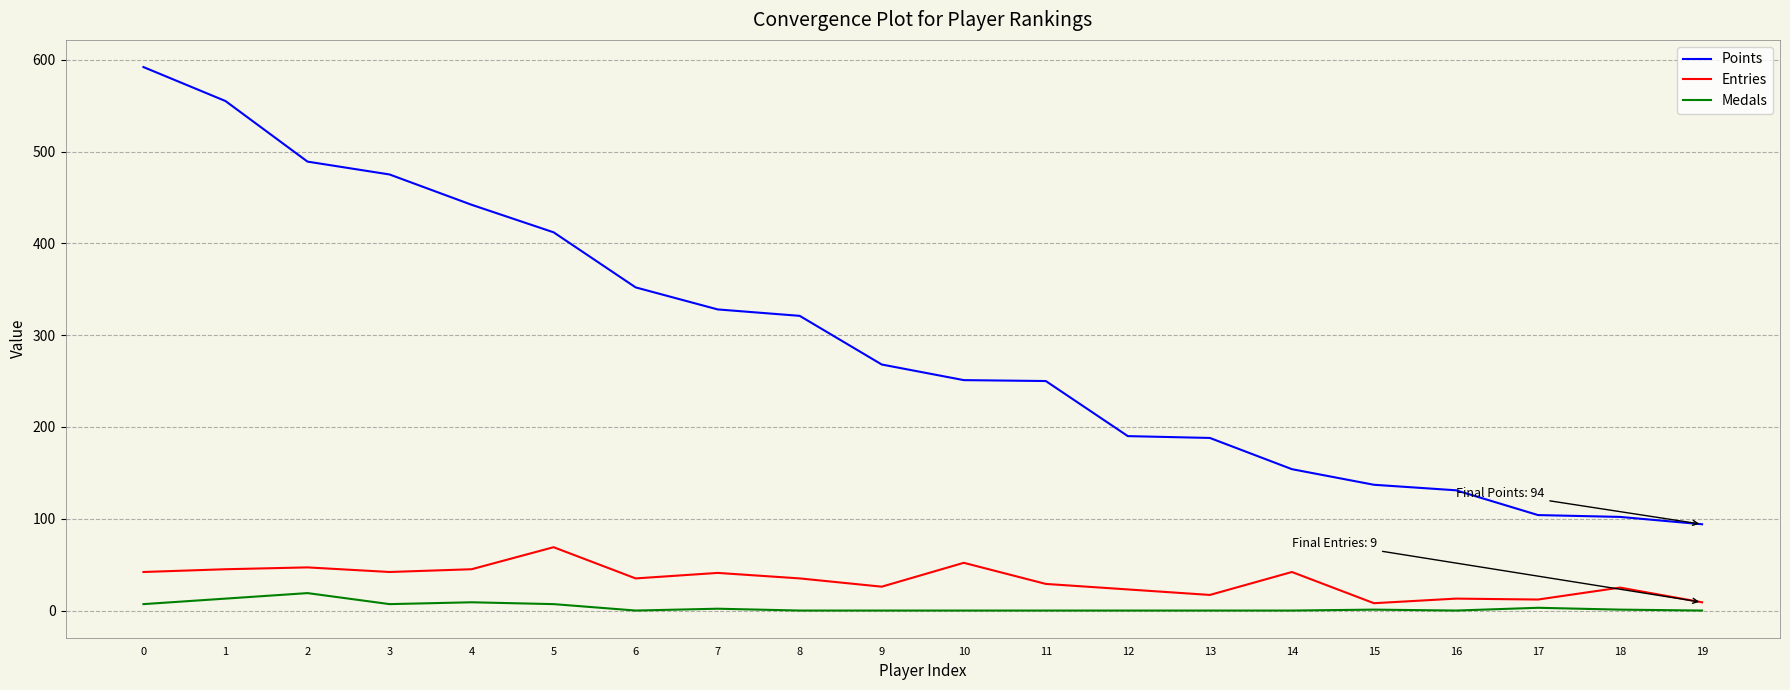

Is it true that Points equals 571 at 7?

False